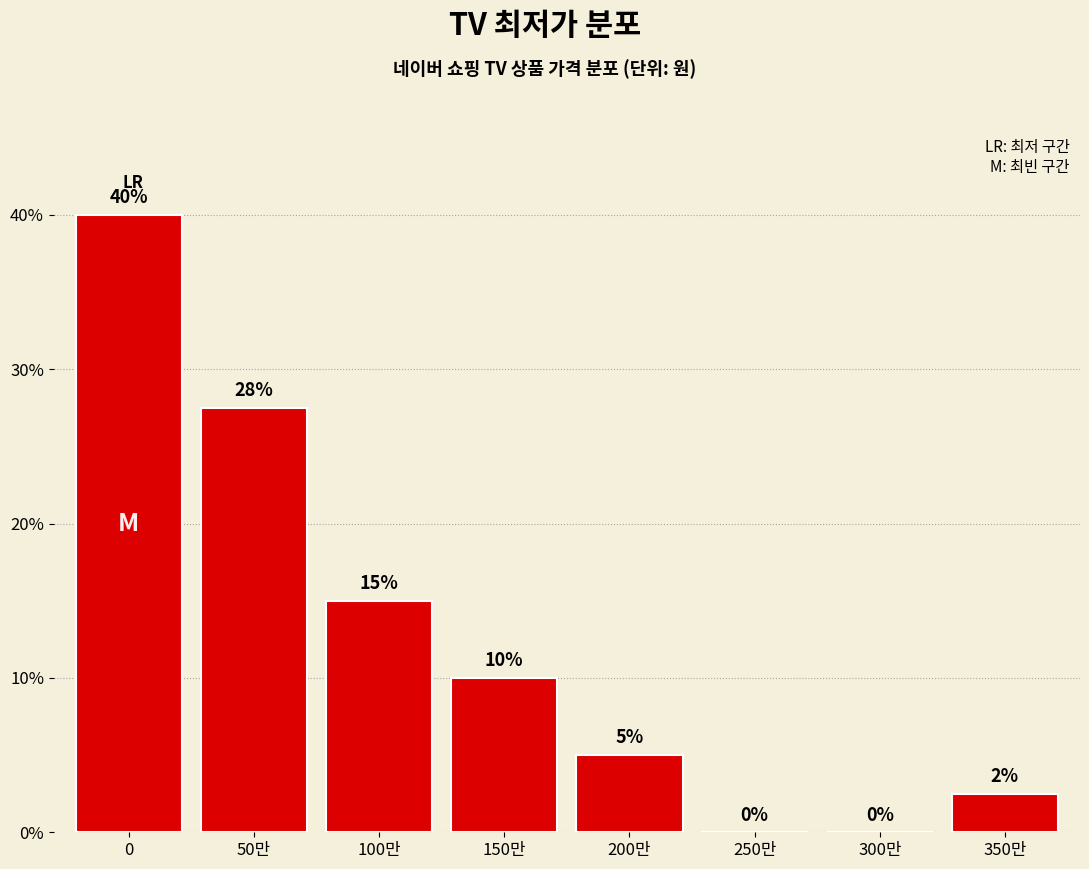

Between 350만 and 200만, which is larger?

200만